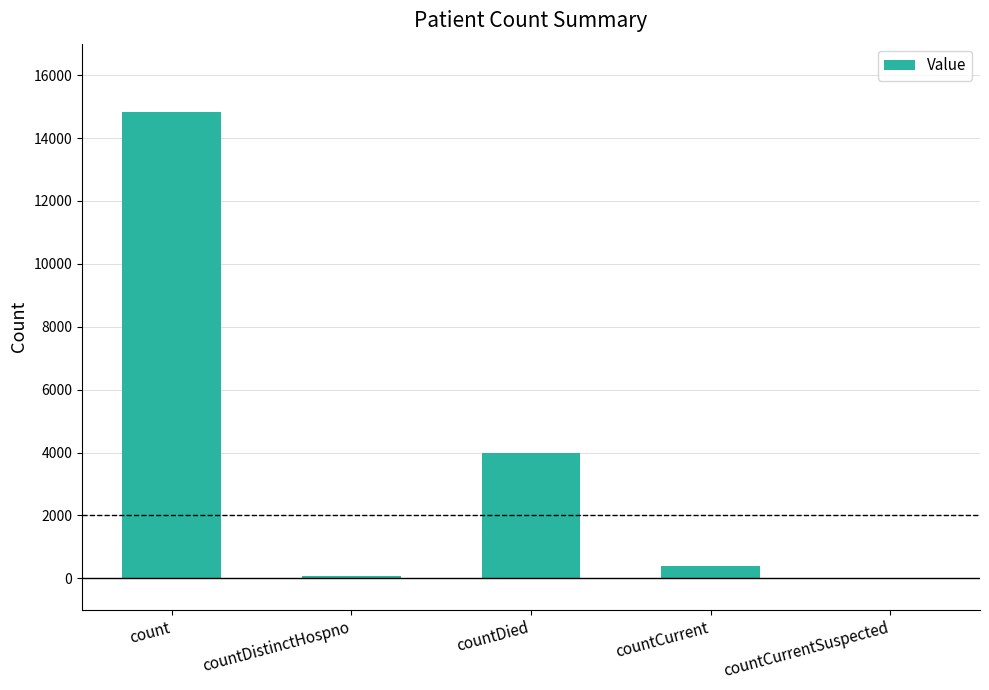

The chart shows a value of 3996 at countDied. True or false?

True